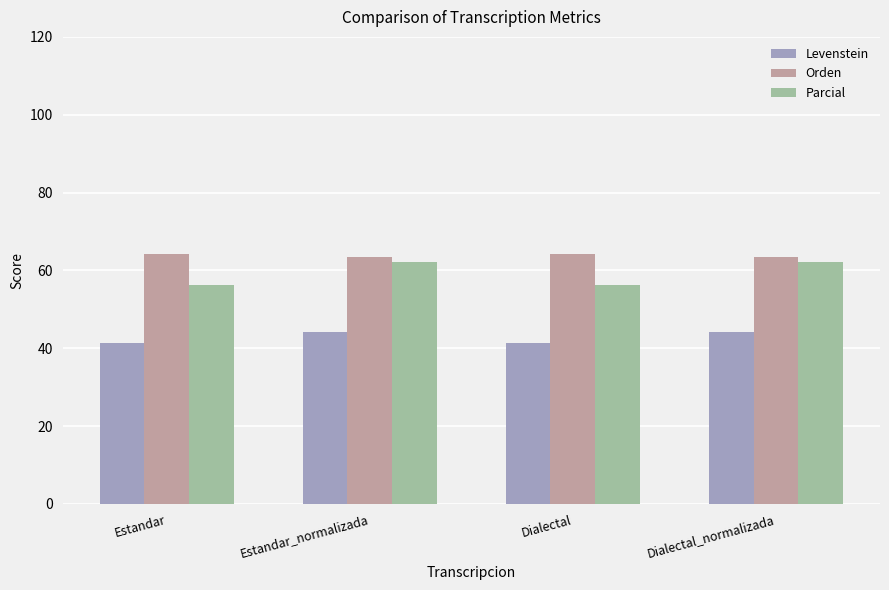

Reading left to right, transcribe all the data shown in this chart.

Levenstein: 41.3	44.1	41.3	44.1
Orden: 64.1	63.3	64.1	63.3
Parcial: 56.3	62.2	56.3	62.2